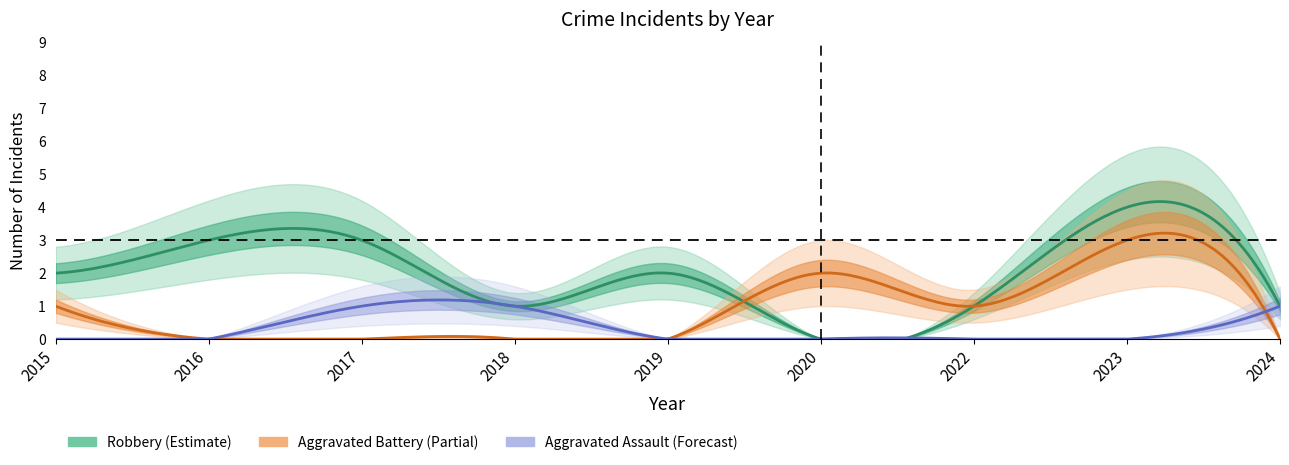

Count the Robbery values in the range 1 to 3.

7